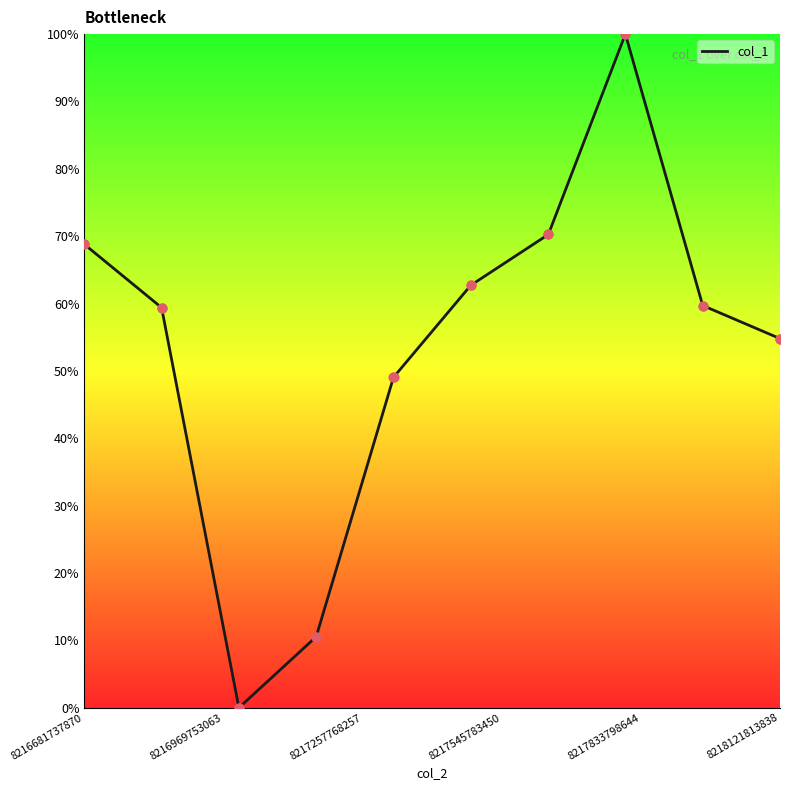

What is the greatest value displayed?

100.0